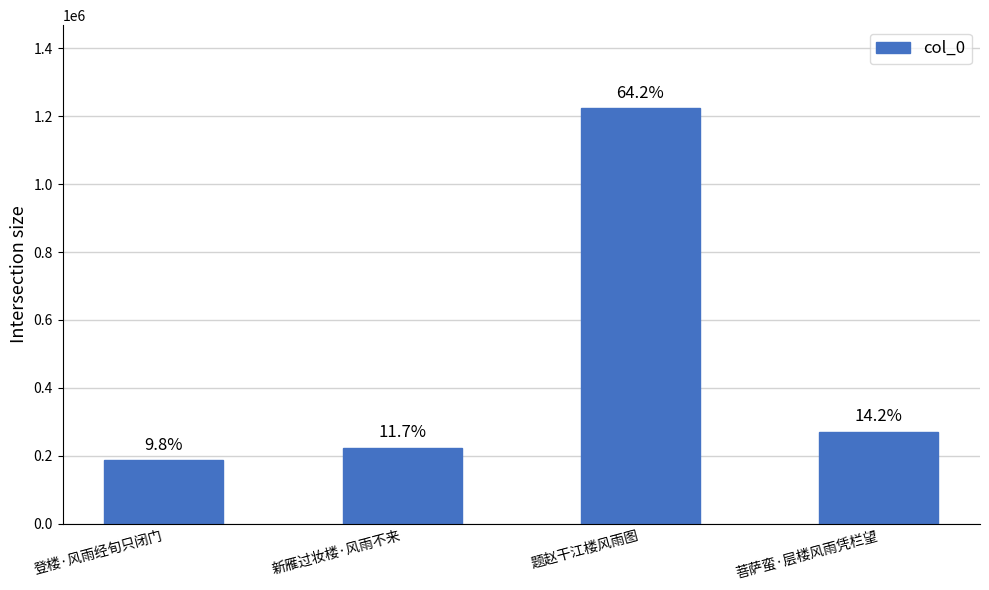

How many bars are there in total?

4